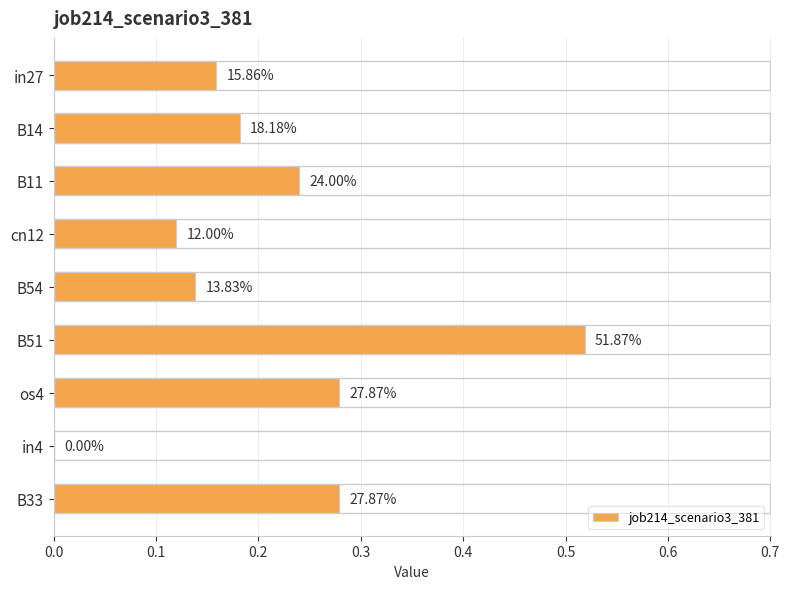

Are the bars horizontal?

Yes